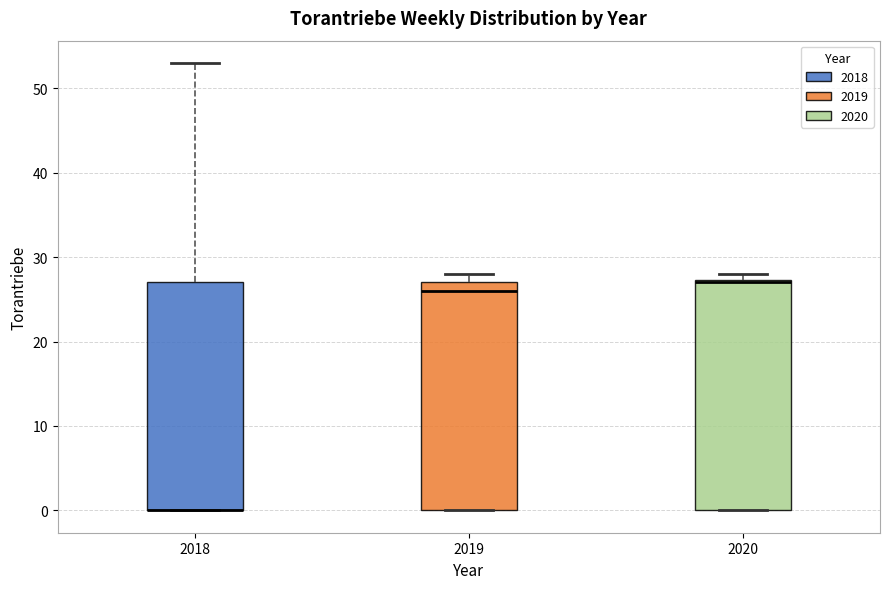

Reading left to right, transcribe this box plot: for each box, give where its median line is, the range the box spans, and where its two whiskers end, as read against the y-axis. The values are not printed on the chart, so give them approximately, as read against the axis.

2018: median 0 (drawn on the box's lower edge), box 0 to 27, whiskers 0 to 53
2019: median 26, box 0 to 27, whiskers 0 to 28
2020: median 27, box 0 to 27, whiskers 0 to 28